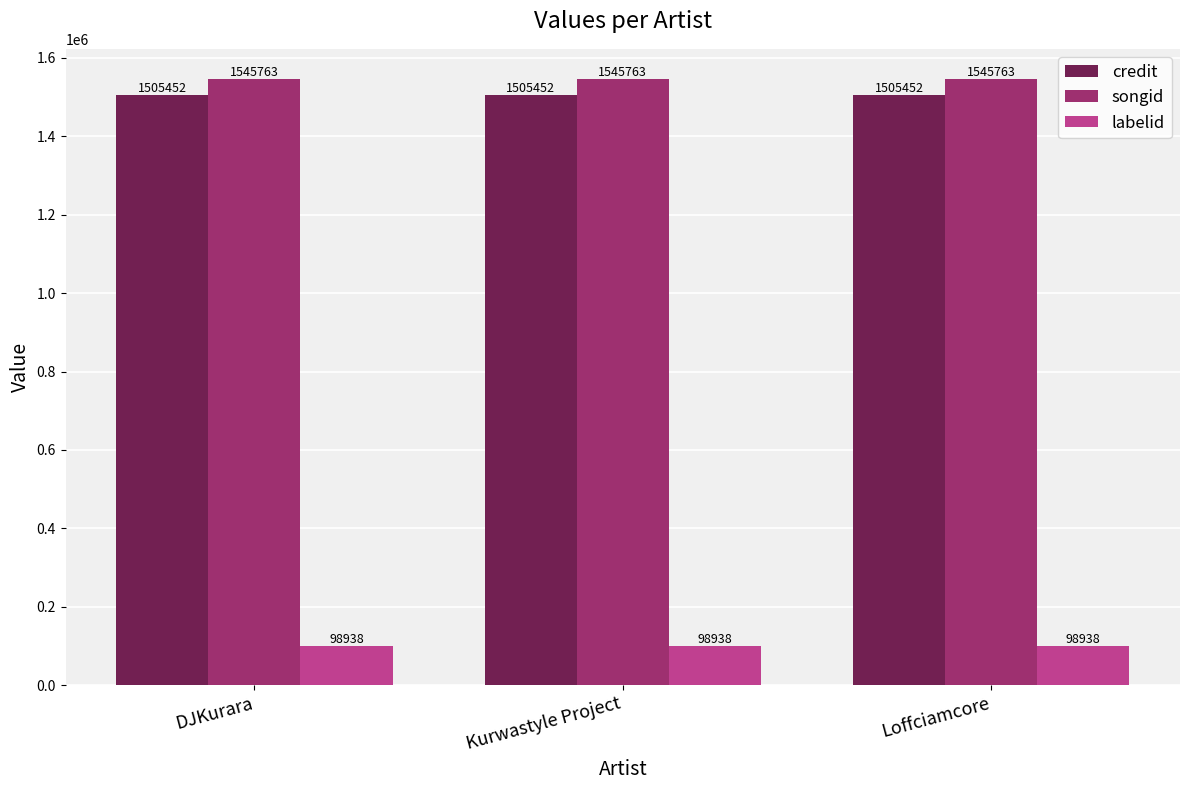

What is the difference between the highest and lowest values at DJKurara?

1446825